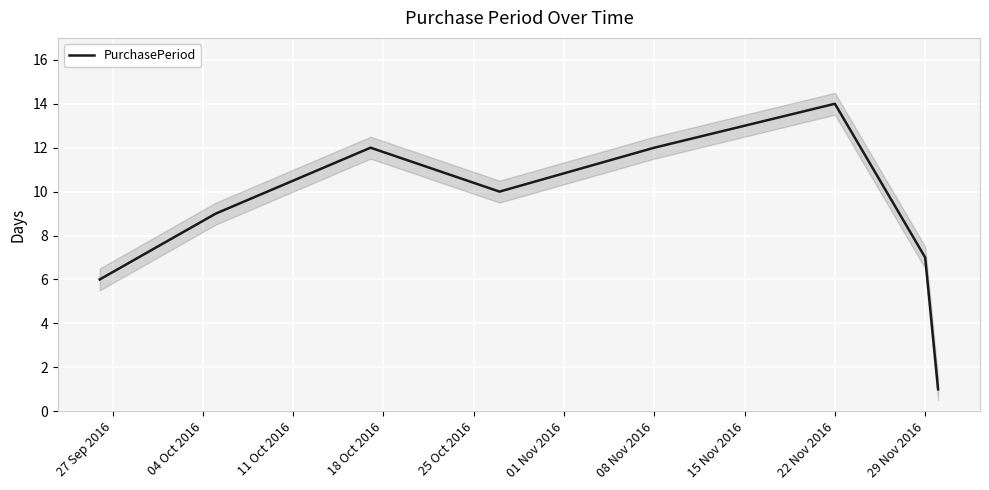

At which label does PurchasePeriod reach its peak?

22 Nov 2016